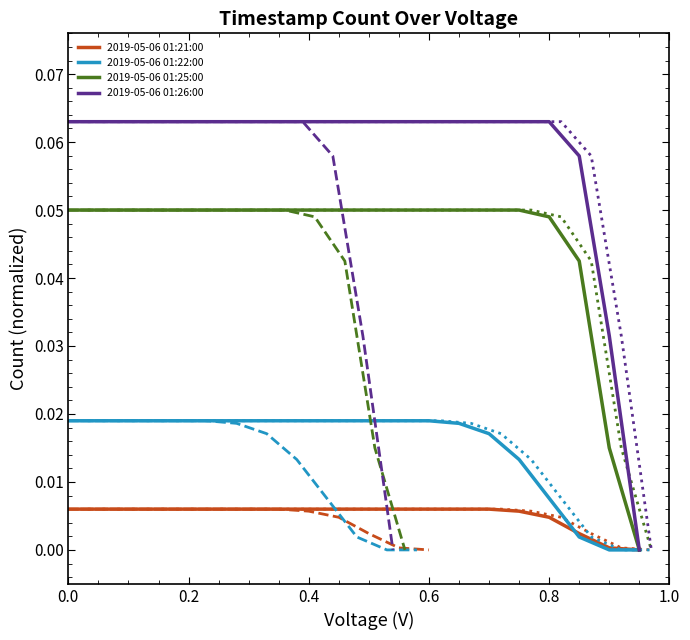

True or false: 2019-05-06 01:26:00 and 2019-05-06 01:21:00 cross at least once.

False